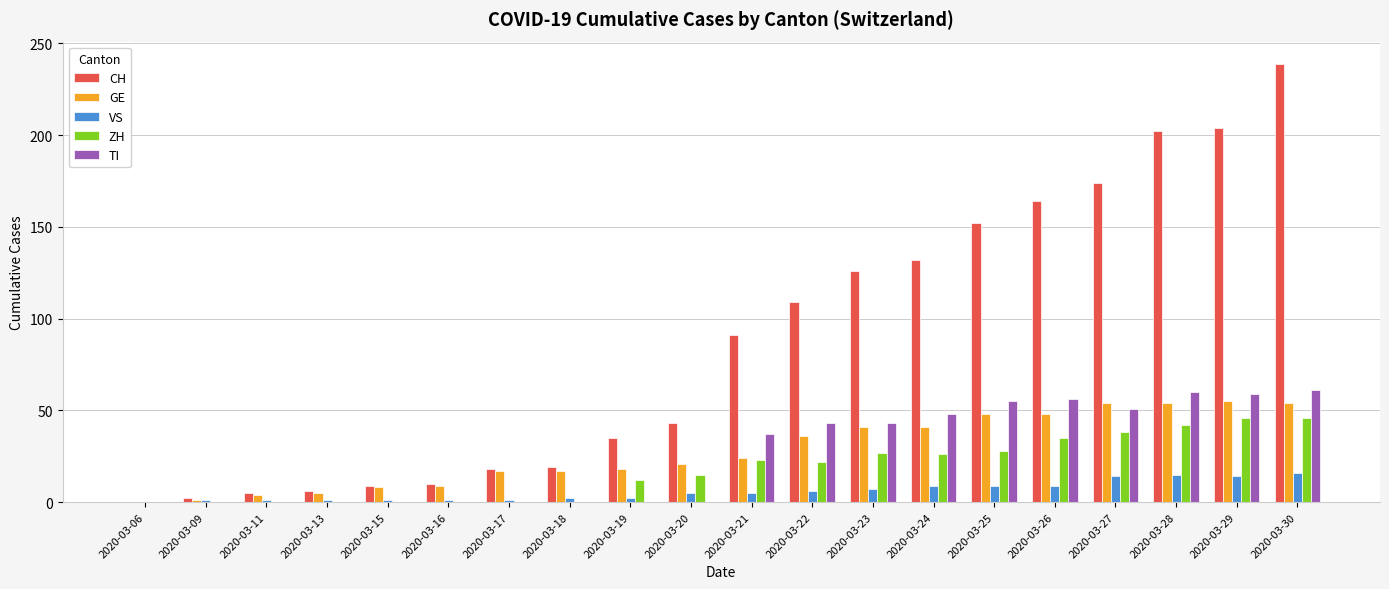

What is the difference between the GE values at 2020-03-20 and 2020-03-16?

12